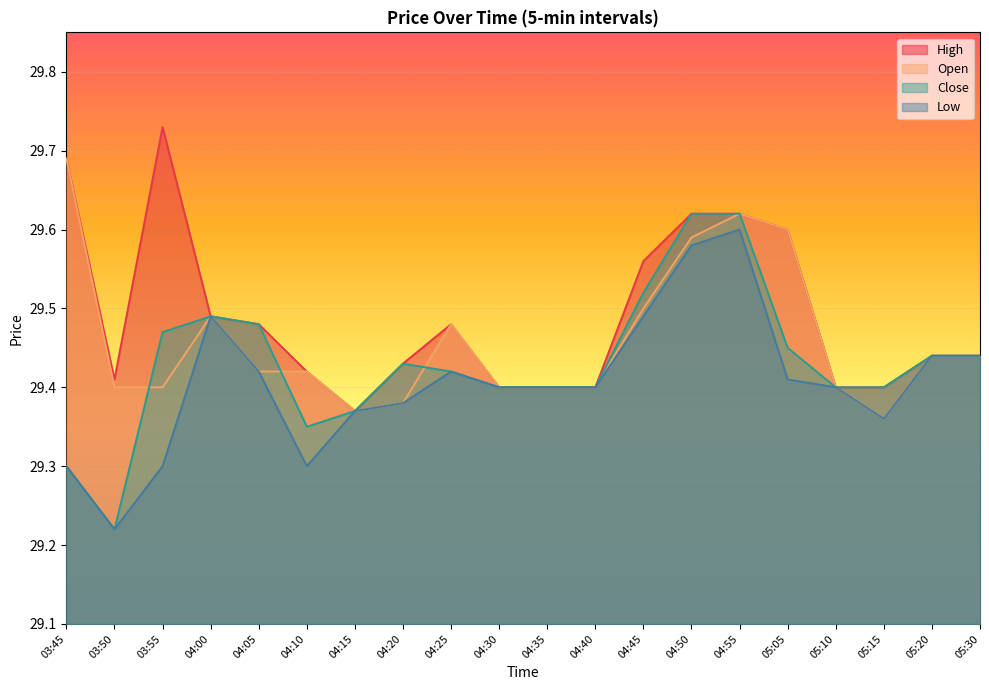

What value does the Low series have at 05:15?

29.4